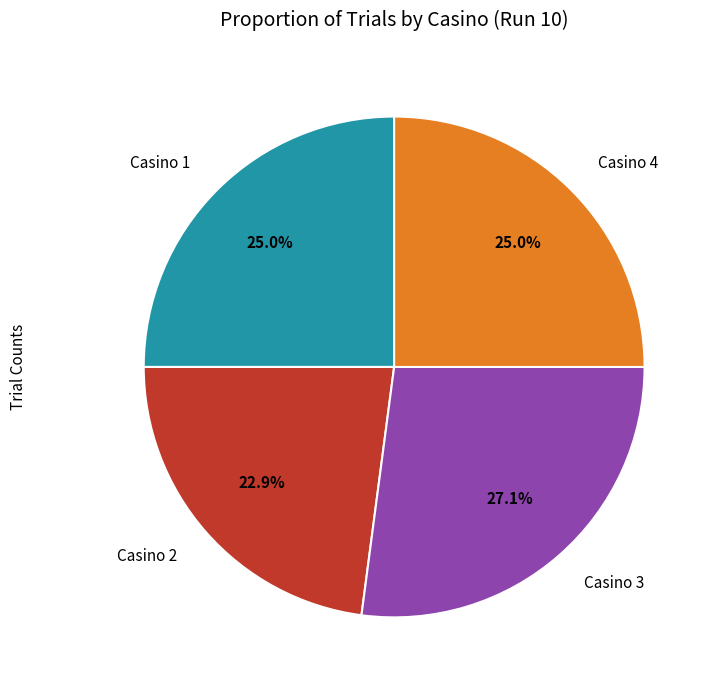

Is there any slice that represents more than half of the pie?

No